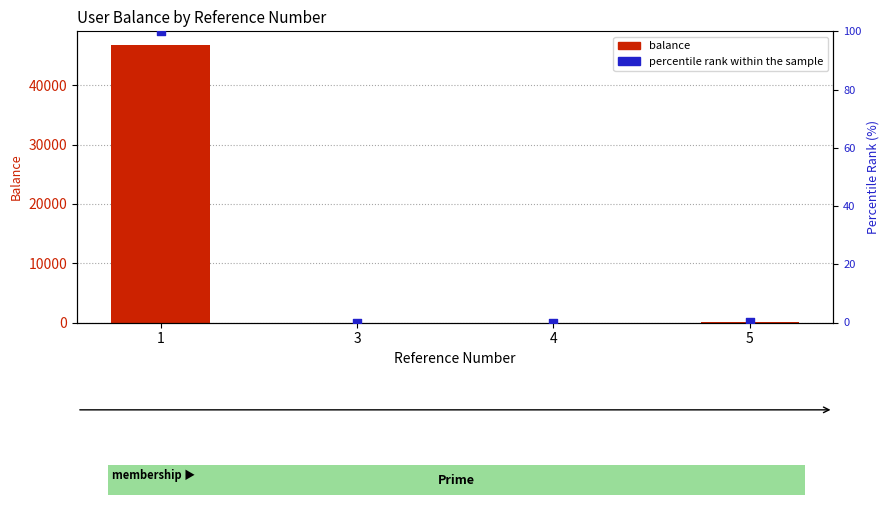

Which series has the largest Y range (max minus min)?

balance